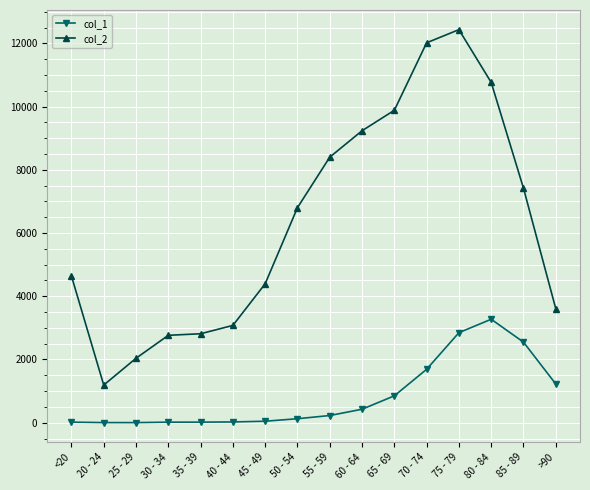

Is the value of col_1 at 40 - 44 greater than the value of col_2 at 35 - 39?

No